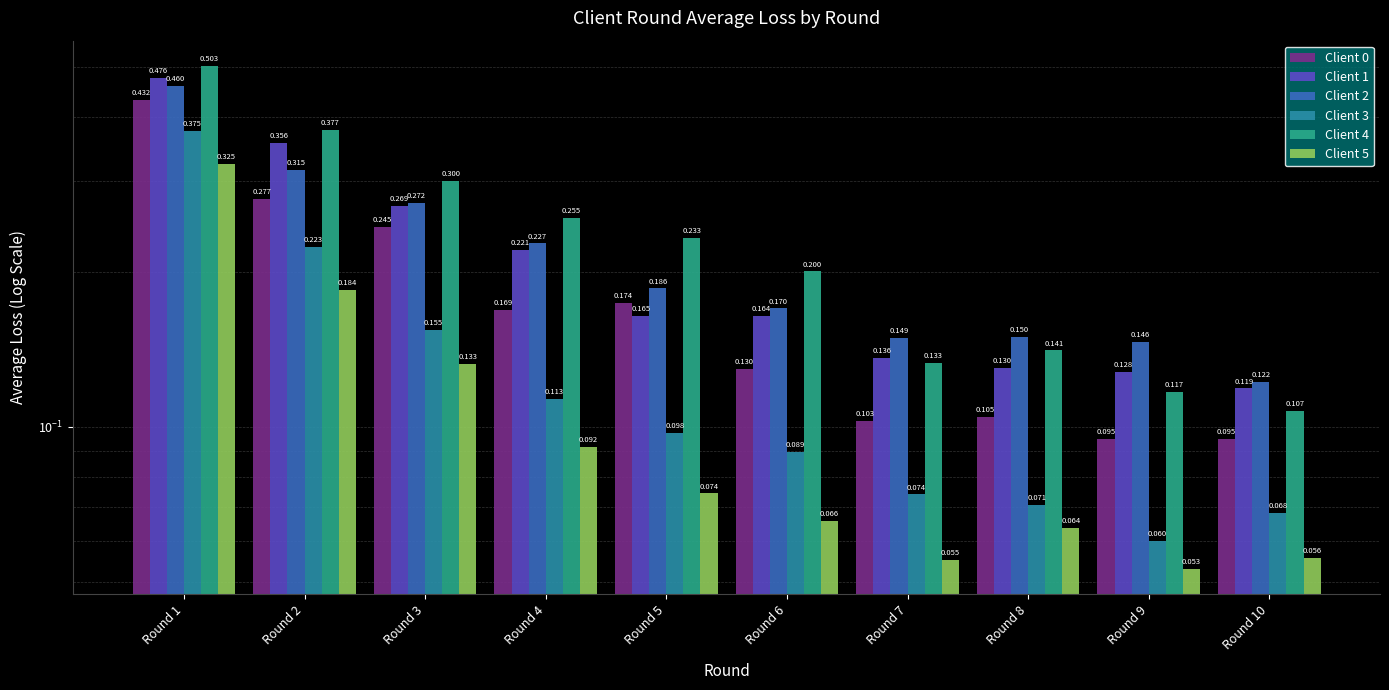

What is the value of the Client 1 bar at the 3rd from the left?

0.3